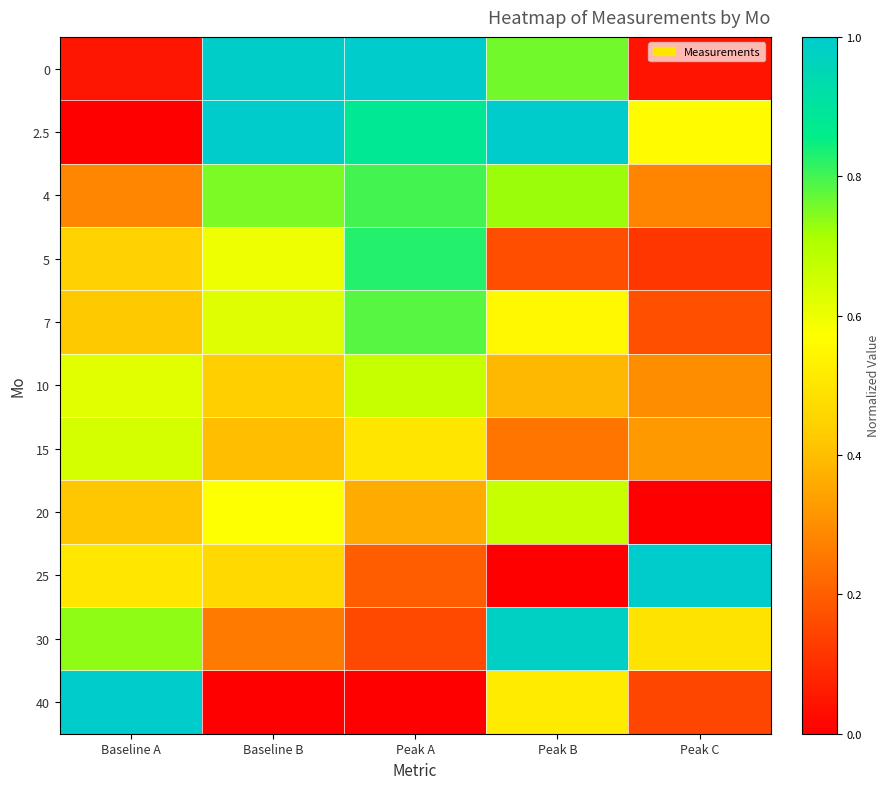

How many series are shown in this chart?

11